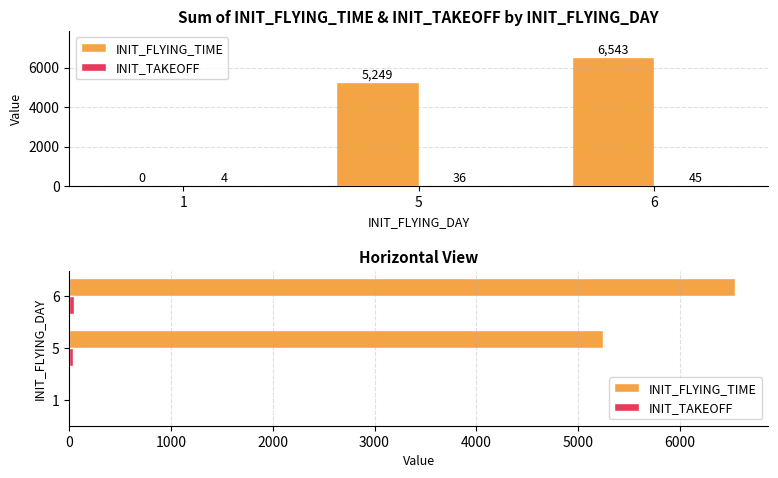

At how many categories does at least one series exceed 128?

2